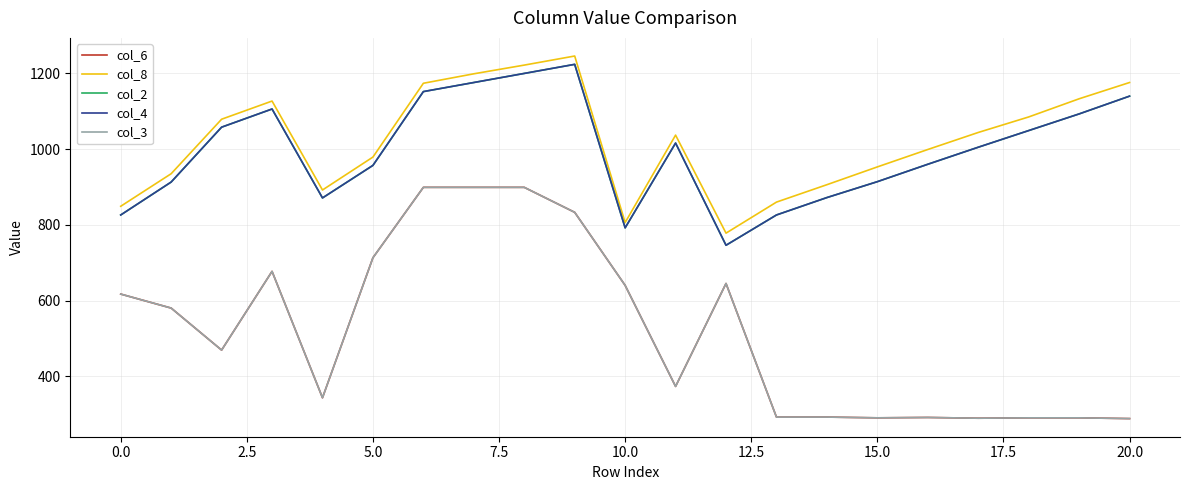

True or false: col_2 and col_8 cross at least once.

False